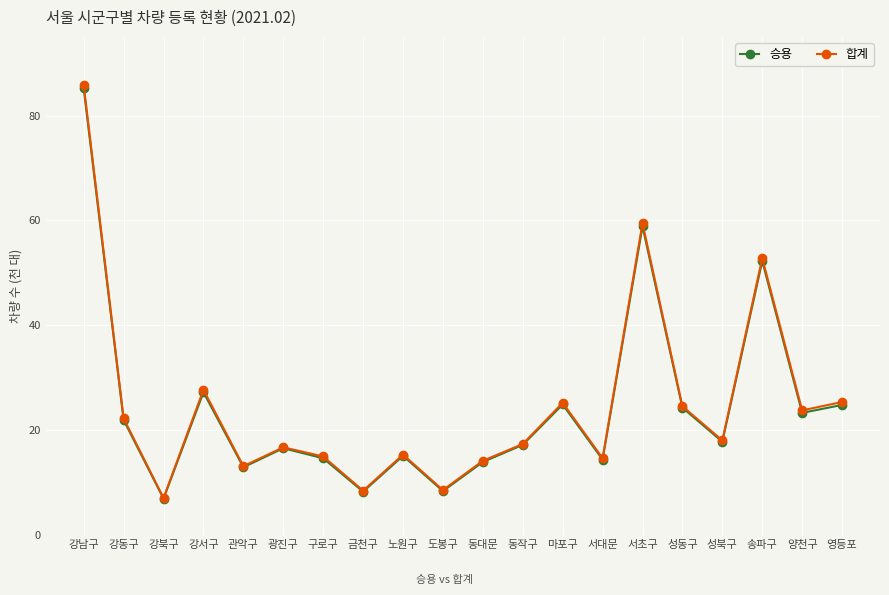

Which series has the largest range (max minus min)?

합계